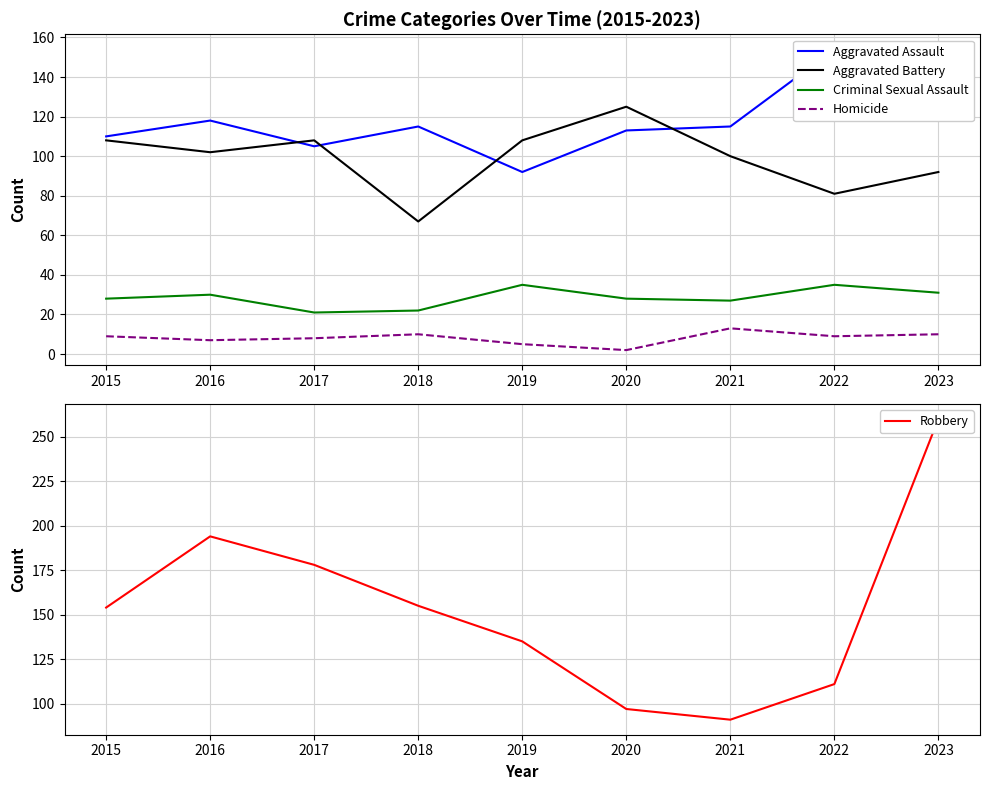

Does the chart have visible grid lines?

Yes